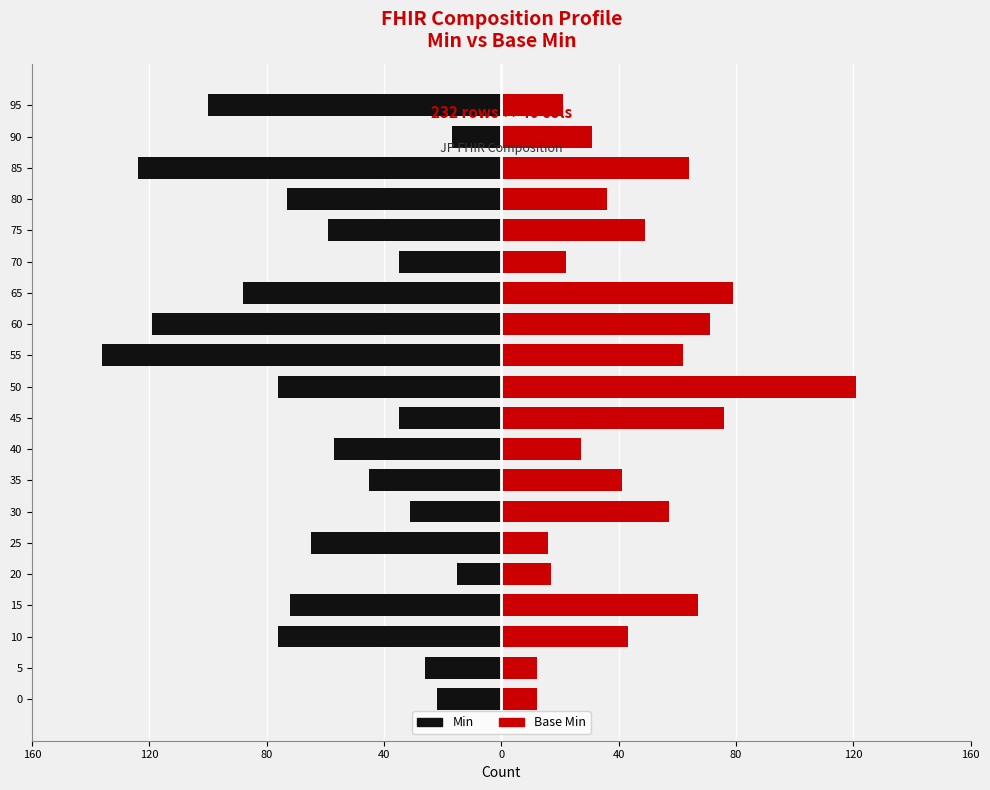

What is the value of the Base Min bar at the 1st from the left?

12